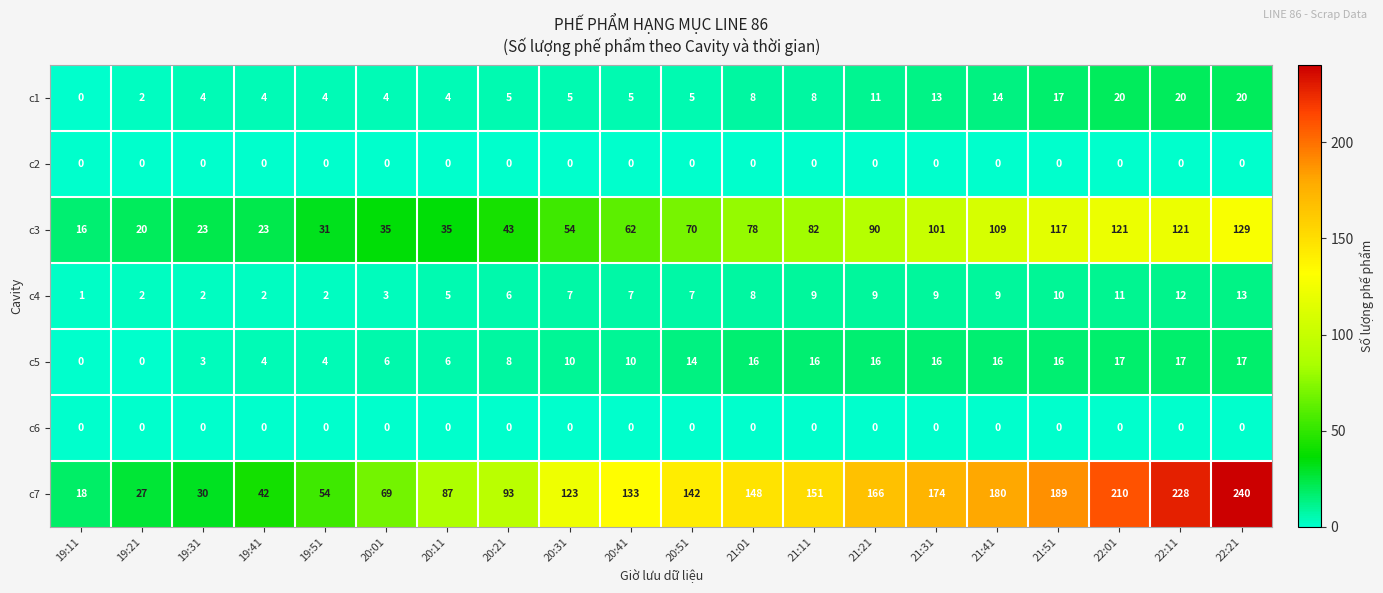

What is the sum of the c7 values at 22:11 and 21:01?

376